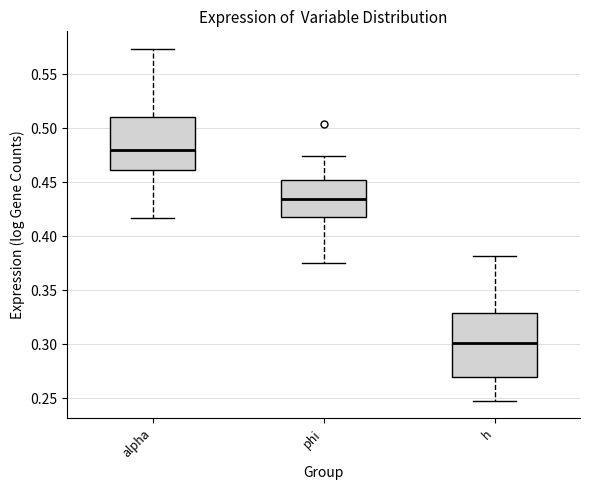

Which box has the lowest median line?

h